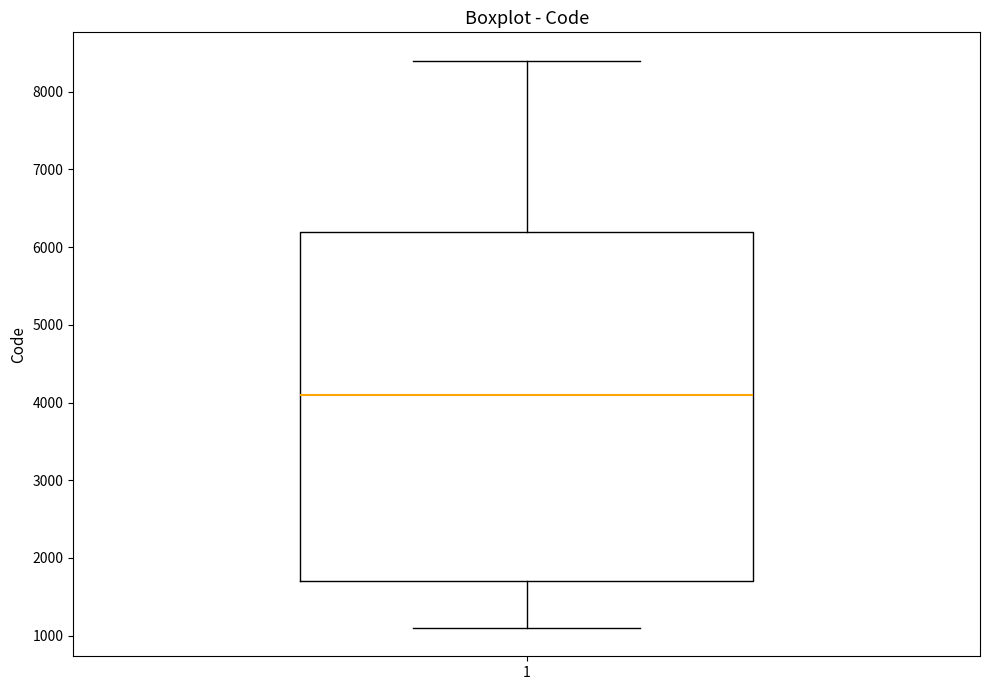

Read this box plot against the y-axis: the position of the median line, the range covered by the box, and the ends of both whiskers. The values are not printed on the chart, so give them approximately, as read against the axis.

median 4100, box 1700 to 6200, whiskers 1100 to 8400